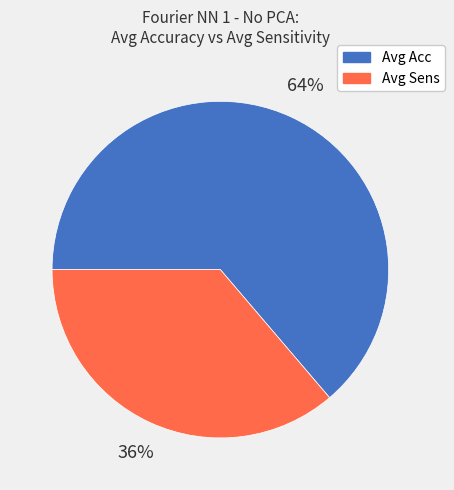

Does any single category account for the majority?

Yes